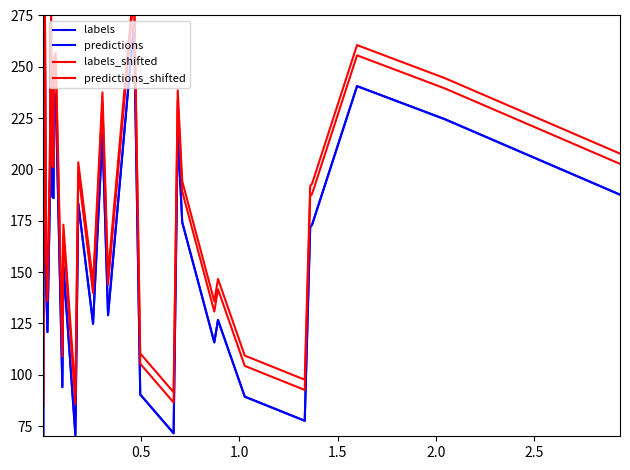

At 2.0, list the series in order from smallest to largest.

labels, predictions, predictions_shifted, labels_shifted